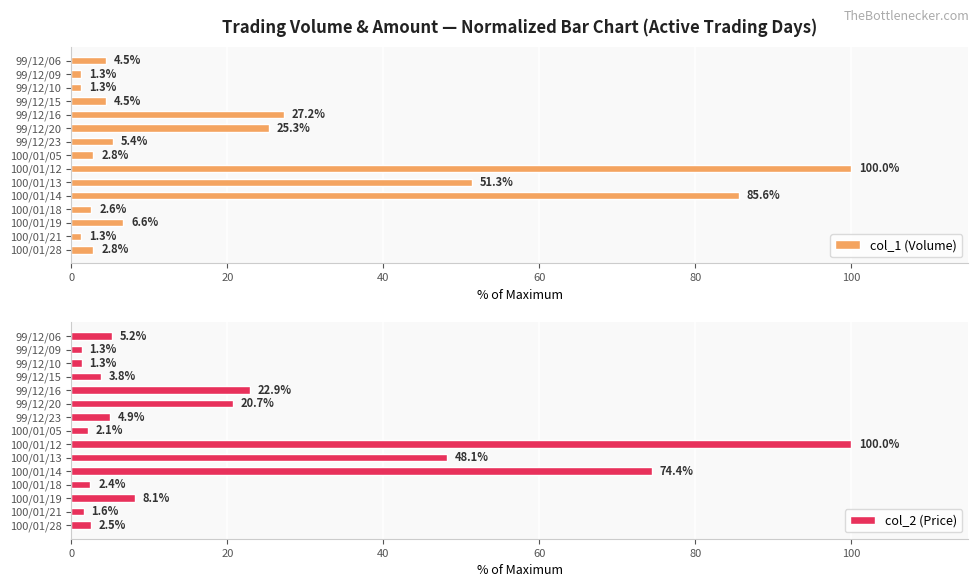

Which series has the largest total across all categories?

col_1 (Volume)